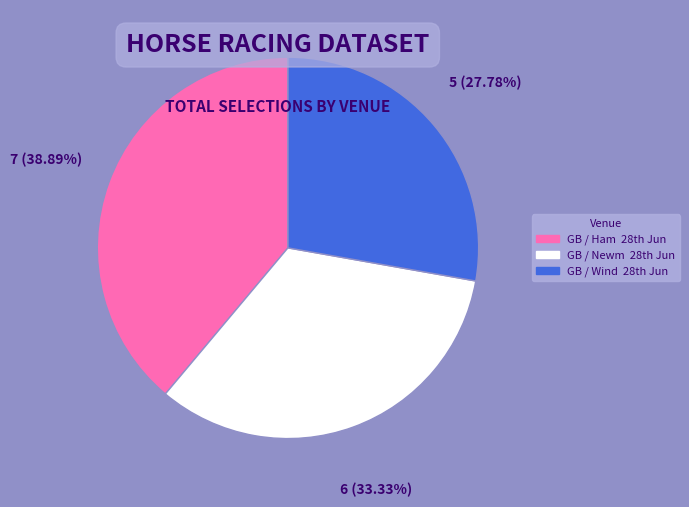

Which category has the biggest portion of the pie?

GB / Ham 28th Jun